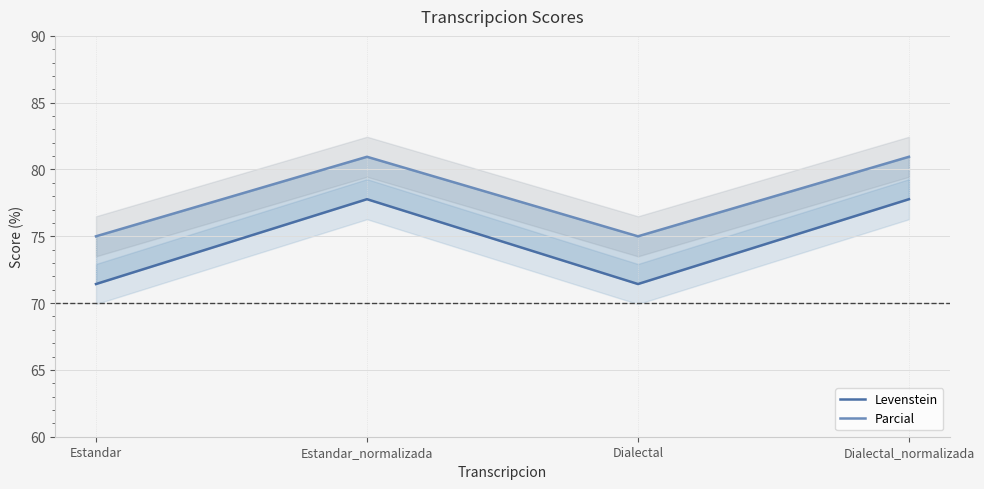

The value of Parcial at Estandar is 115.5. True or false?

False